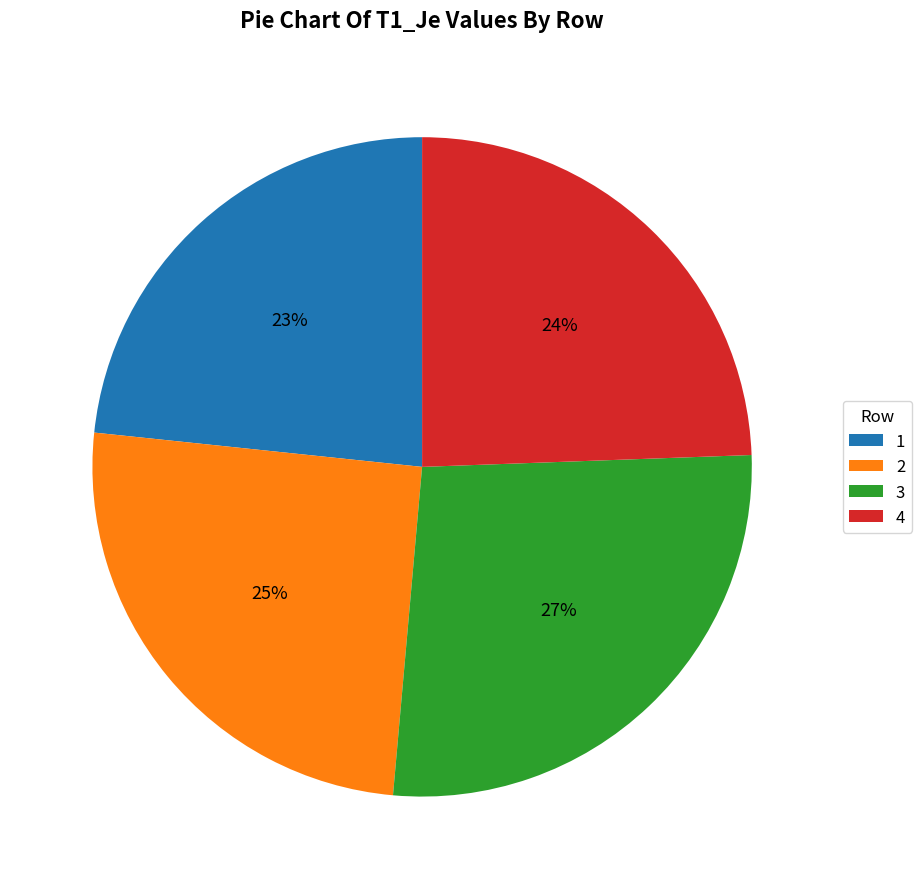

Rank the categories by value from highest to lowest.

3, 2, 4, 1